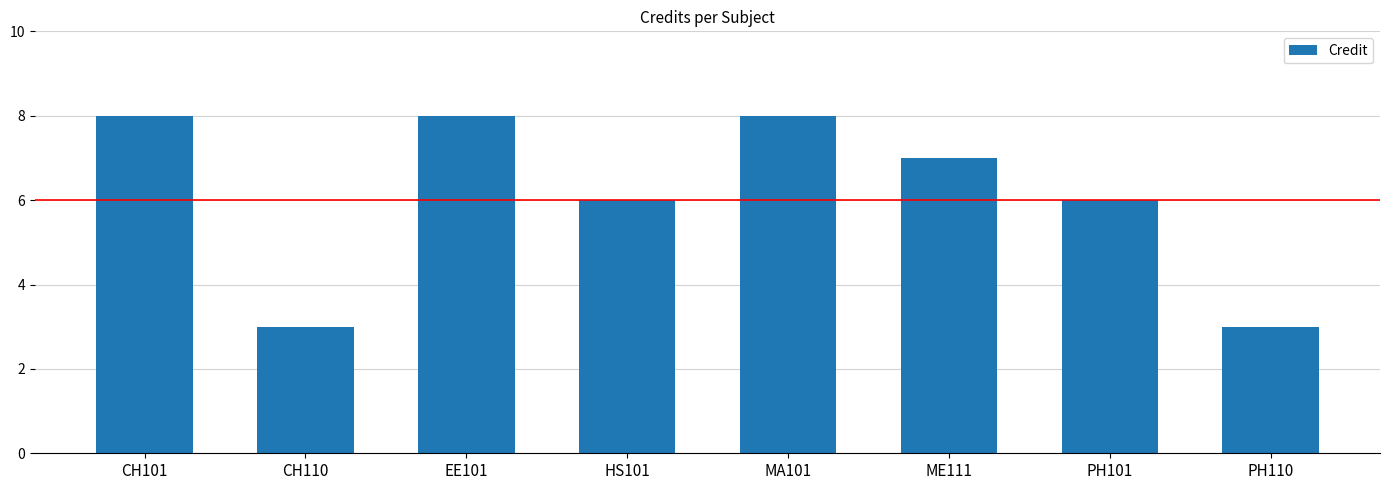

What is the label of the 1st bar from the right?

PH110